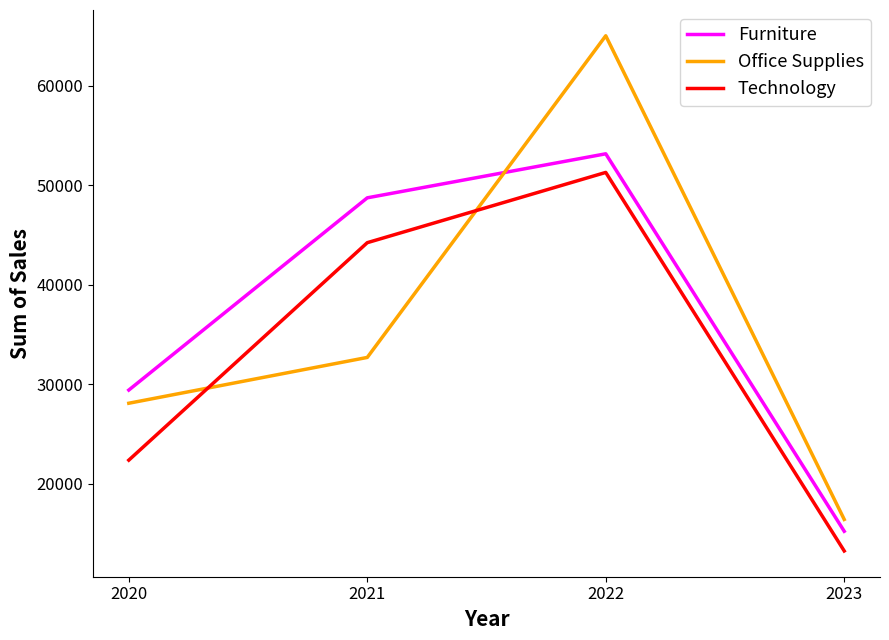

What is the difference between the Furniture values at 2022 and 2020?

23720